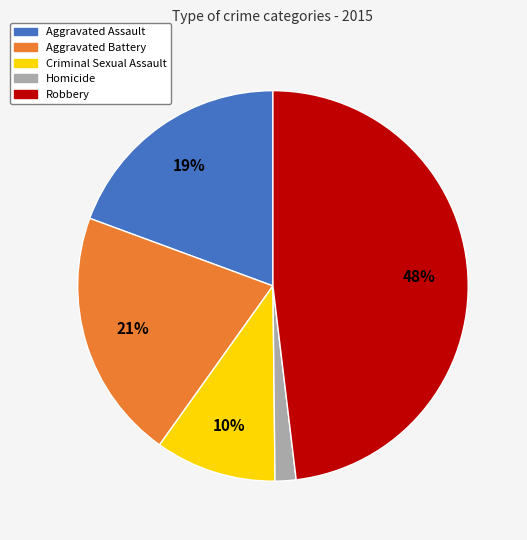

True or false: Homicide accounts for 8% of the total.

False